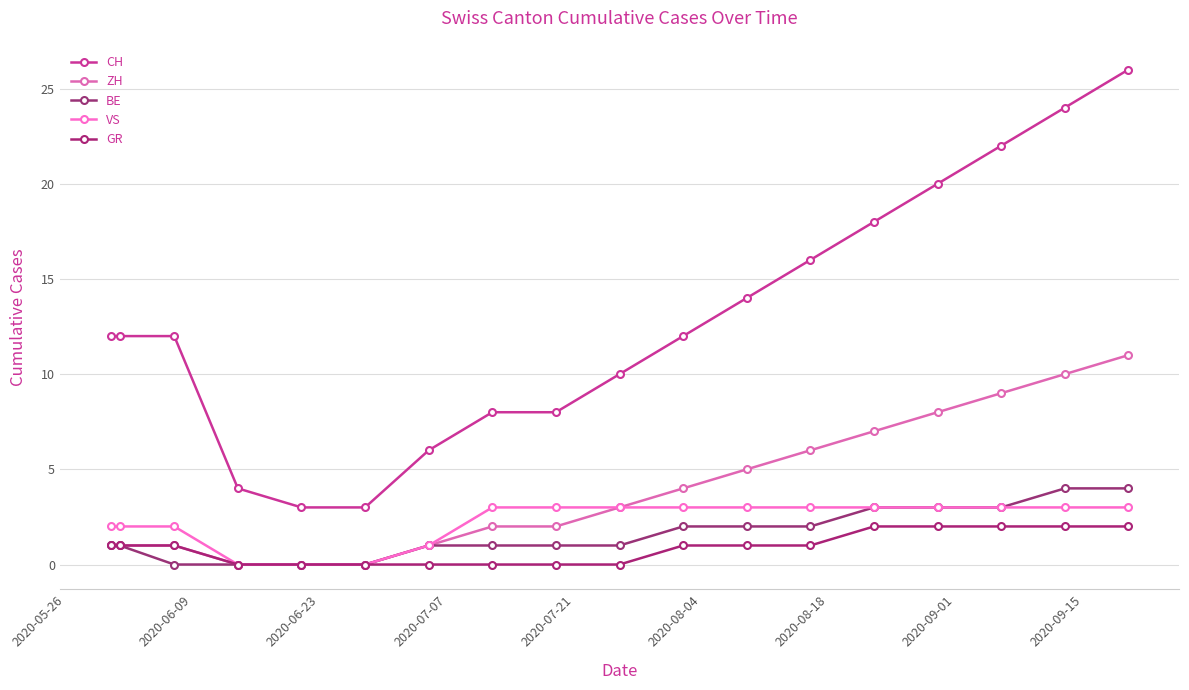

How many lines are shown in the chart?

5